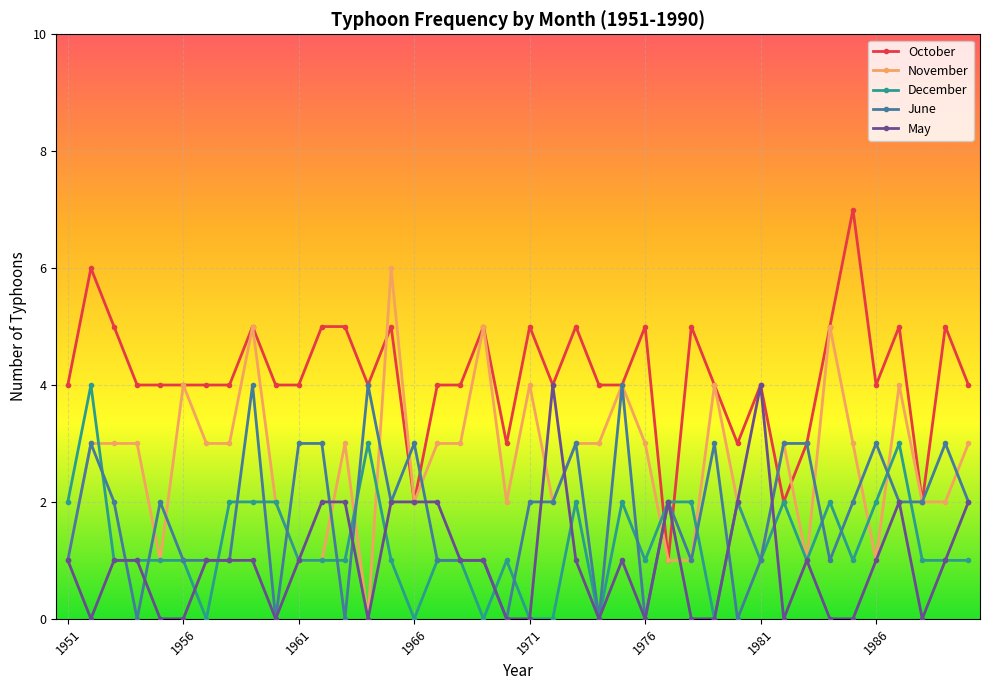

True or false: October has more than 0 interior local peaks.

True